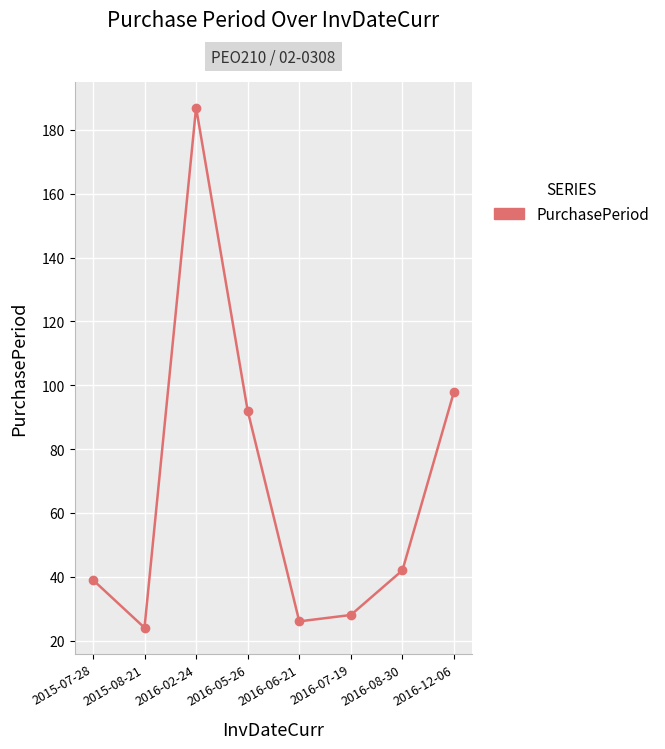

What is the smallest value displayed?

24